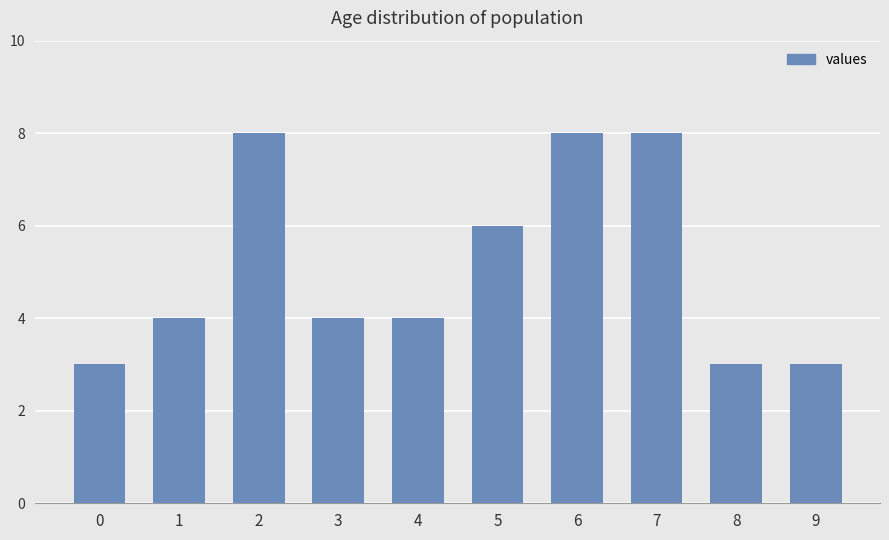

What is the value of the 10th bar from the left?

3